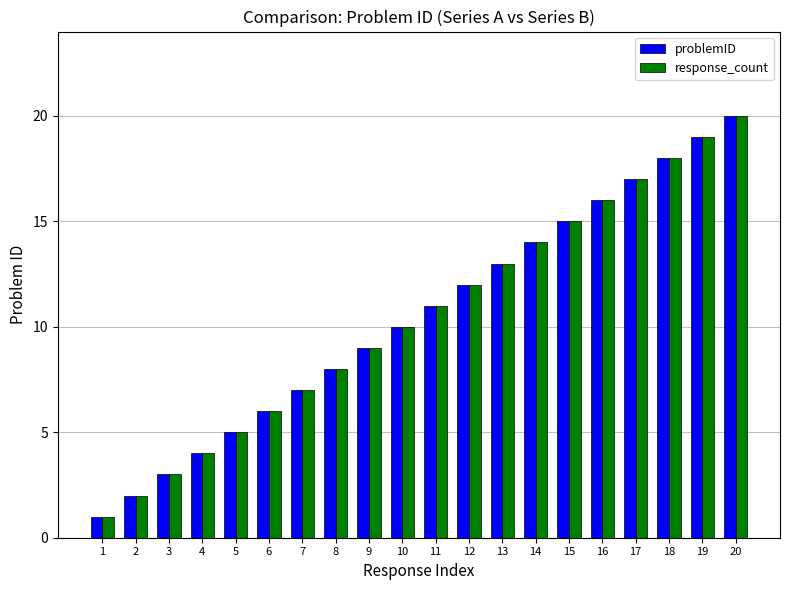

Rank the categories by response_count value from lowest to highest.

1, 2, 3, 4, 5, 6, 7, 8, 9, 10, 11, 12, 13, 14, 15, 16, 17, 18, 19, 20